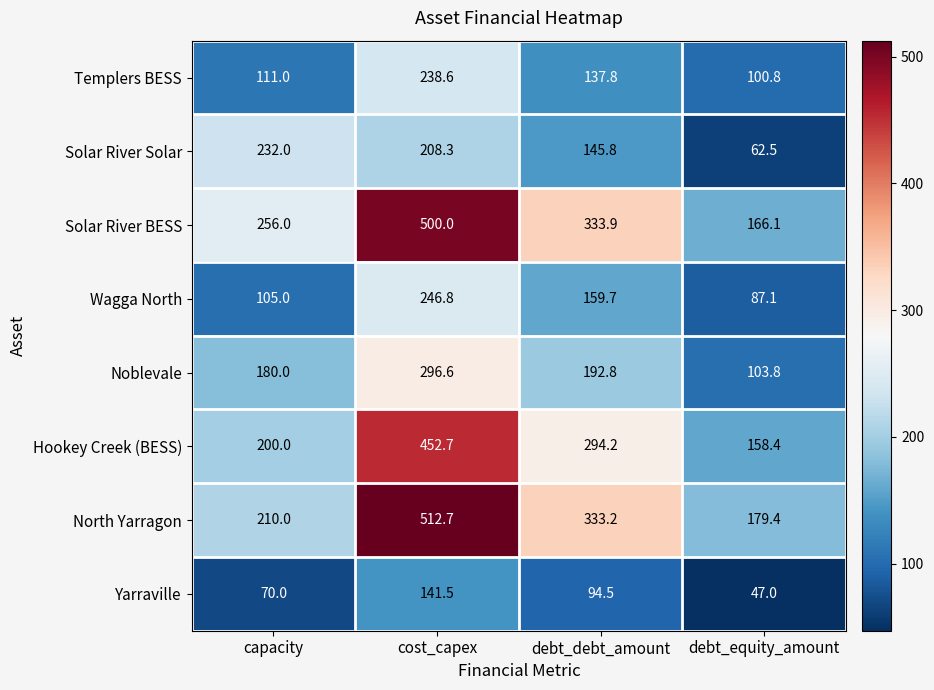

What is the sum of all Yarraville values?

353.0